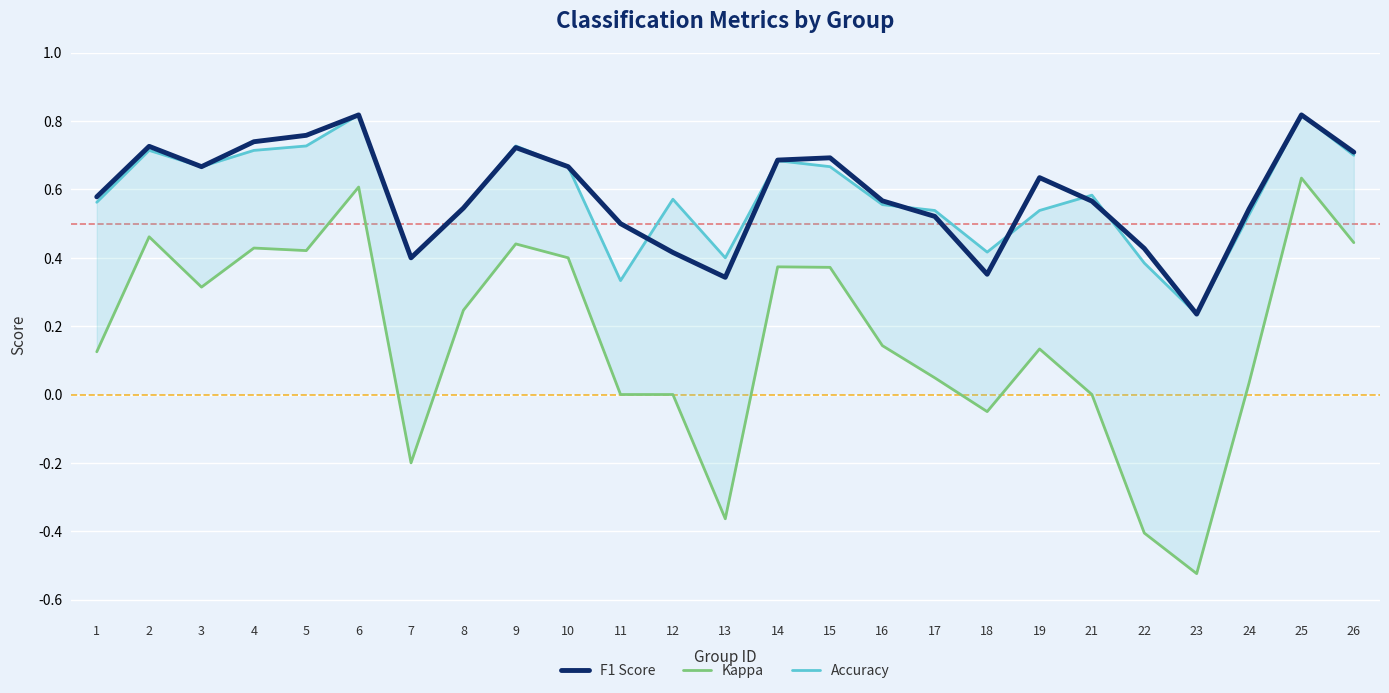

True or false: Kappa and Accuracy intersect in this chart.

False